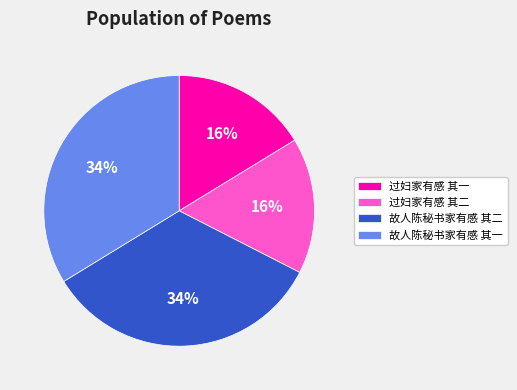

True or false: 故人陈秘书家有感 其一 accounts for 20% of the total.

False